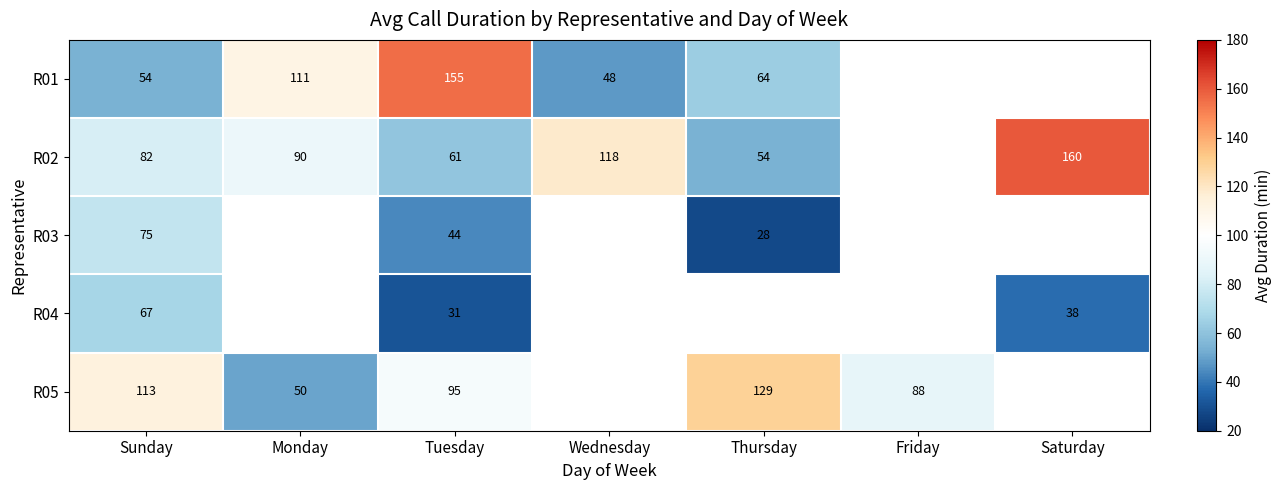

What is the total value across all series at Tuesday?

386